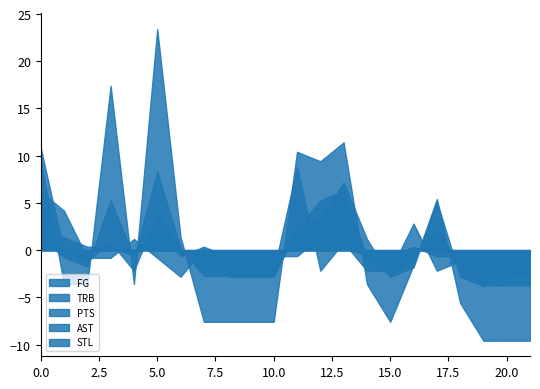

True or false: PTS and AST intersect in this chart.

True